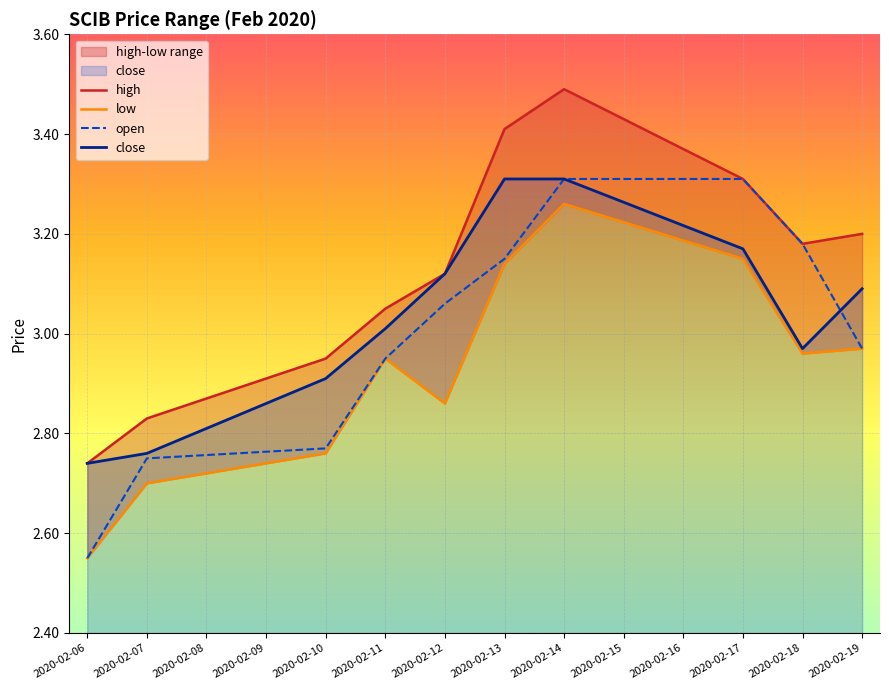

How many interior local peaks does the high series have?

1